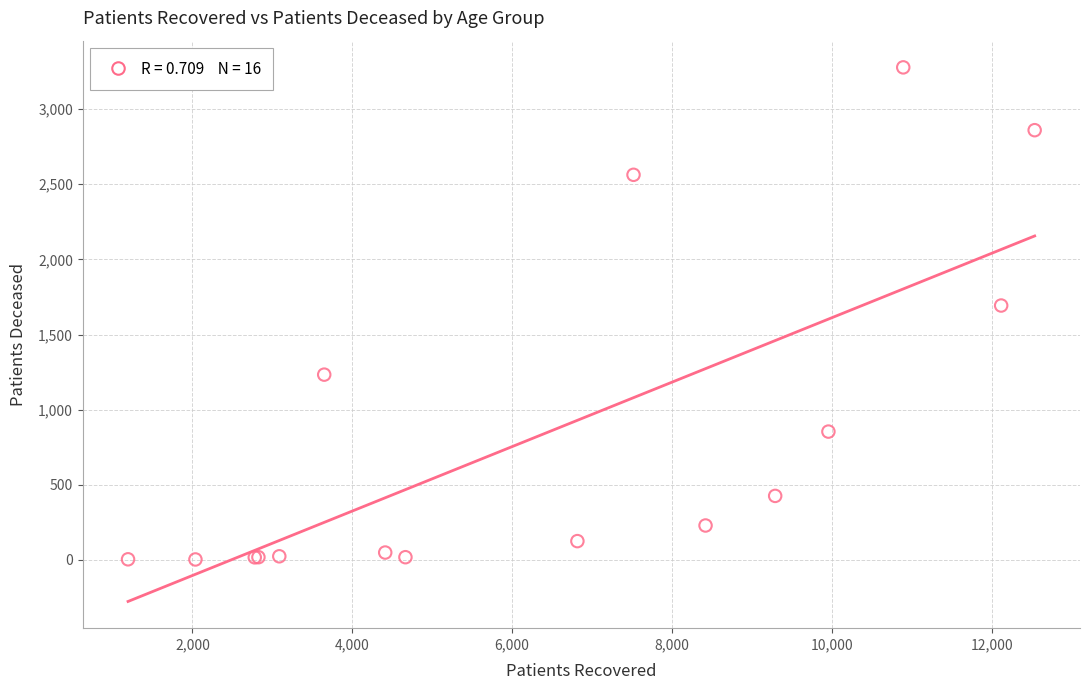

What Y value in the scatter plot is closest to 1640?

1693